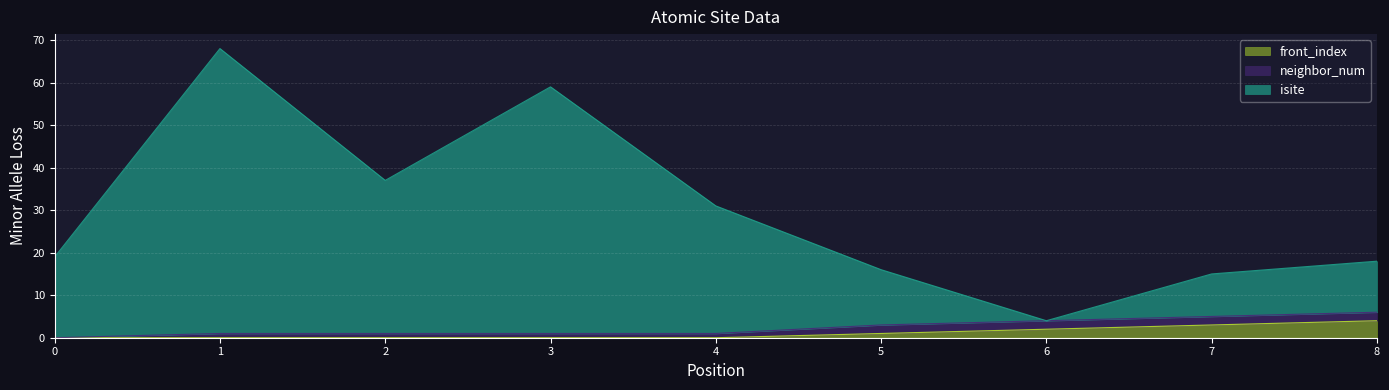

The value of front_index at 7 is 5. True or false?

False